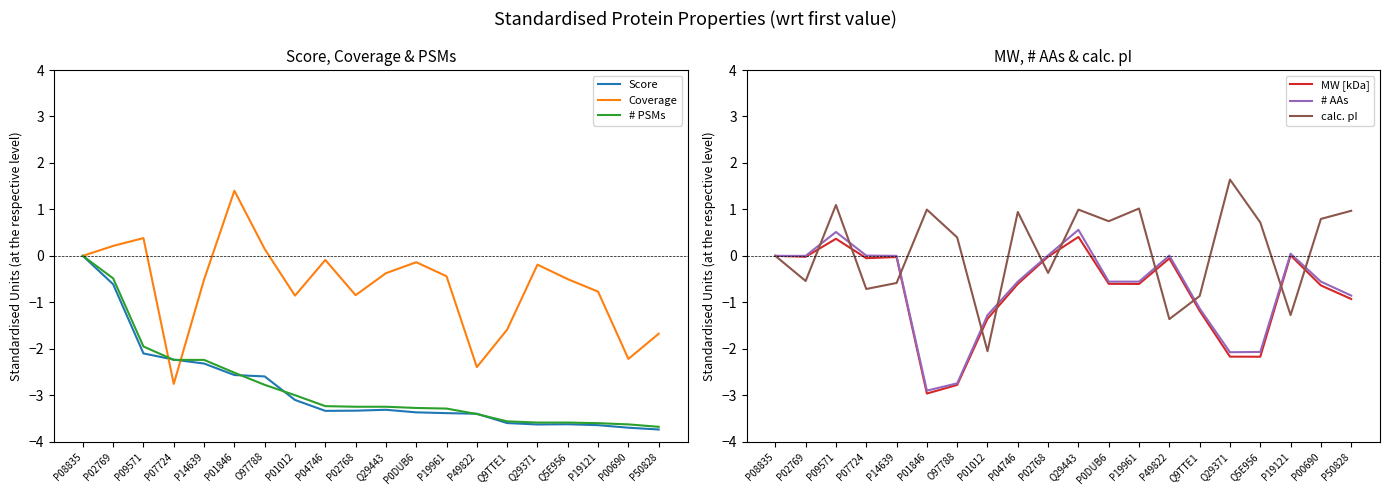

List the series in order of their peak value, highest first.

calc. pI, Coverage, # AAs, MW [kDa], Score, # PSMs